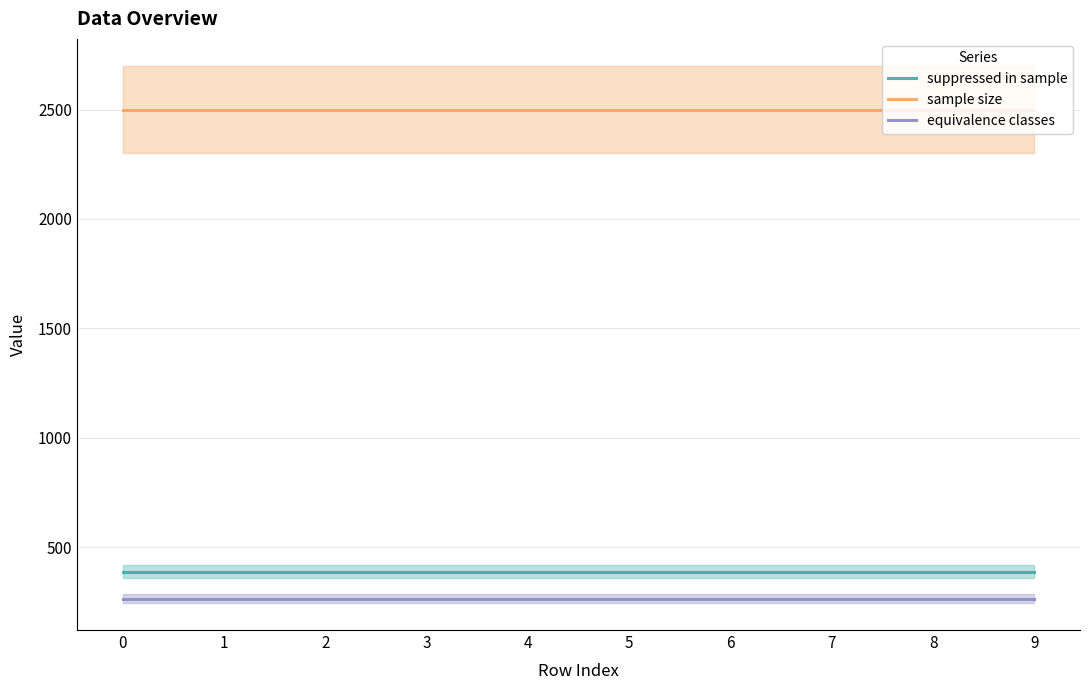

True or false: suppressed in sample and equivalence classes intersect in this chart.

False